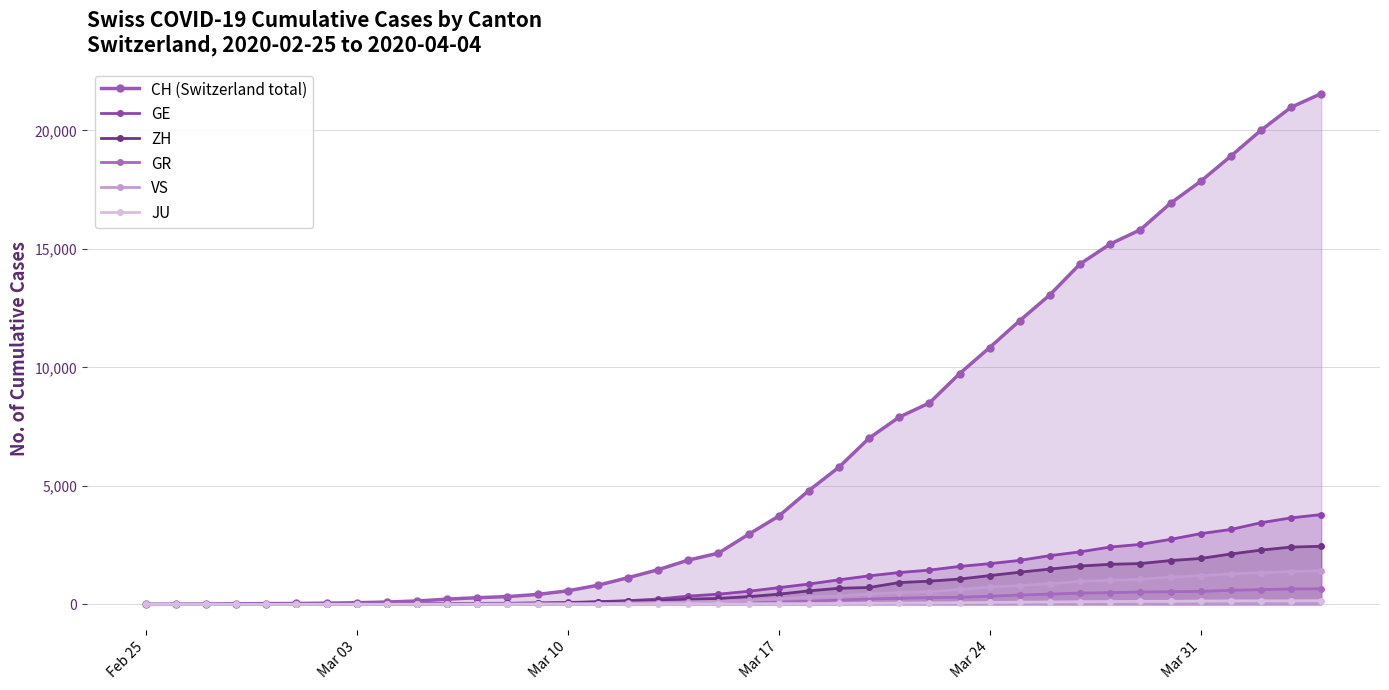

True or false: JU has a value of 12 at 15.

False